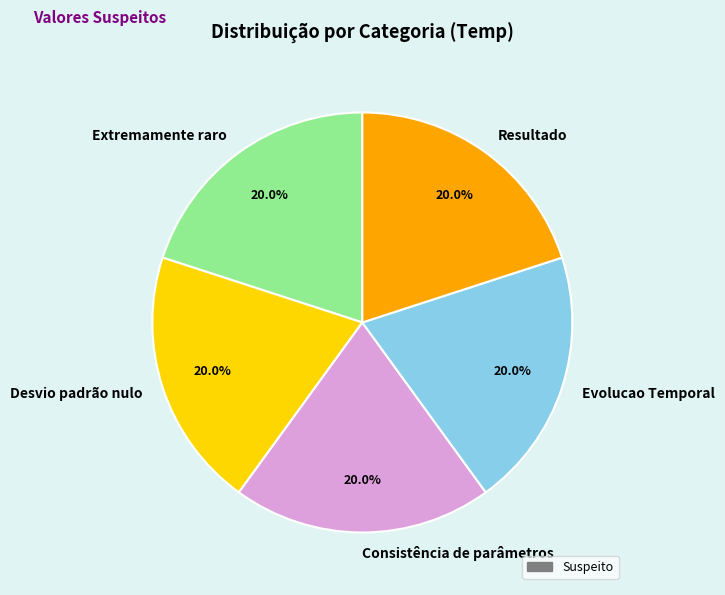

How many slices are in this pie chart?

5